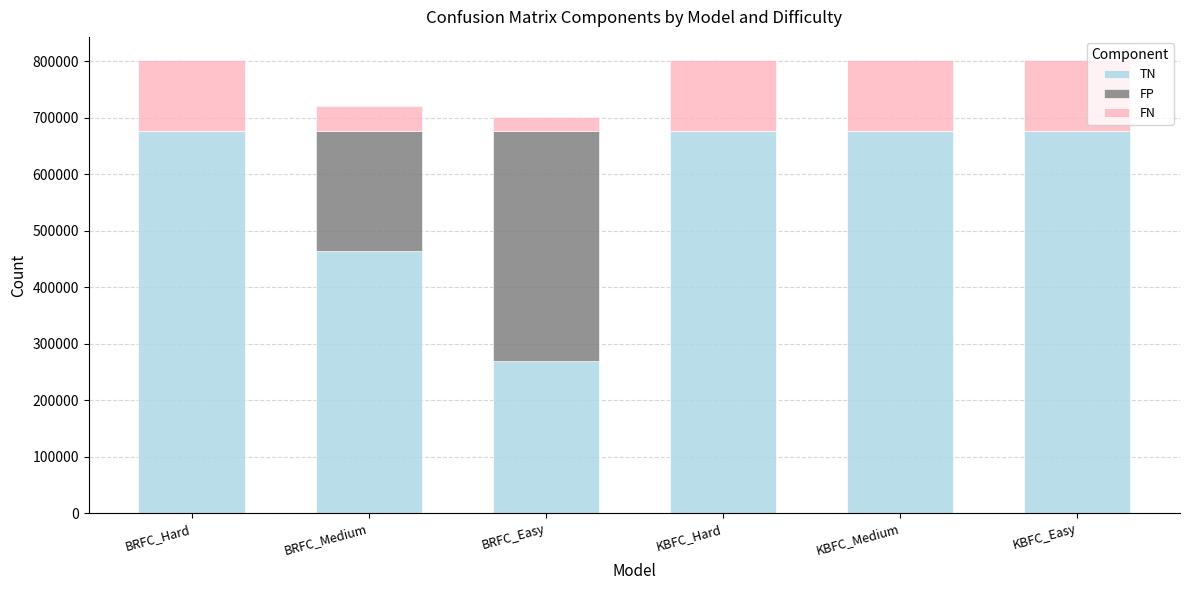

Reading left to right, what are the values for TN?

BRFC_Hard=676444	BRFC_Medium=463943	BRFC_Easy=269433	KBFC_Hard=676444	KBFC_Medium=676444	KBFC_Easy=676444